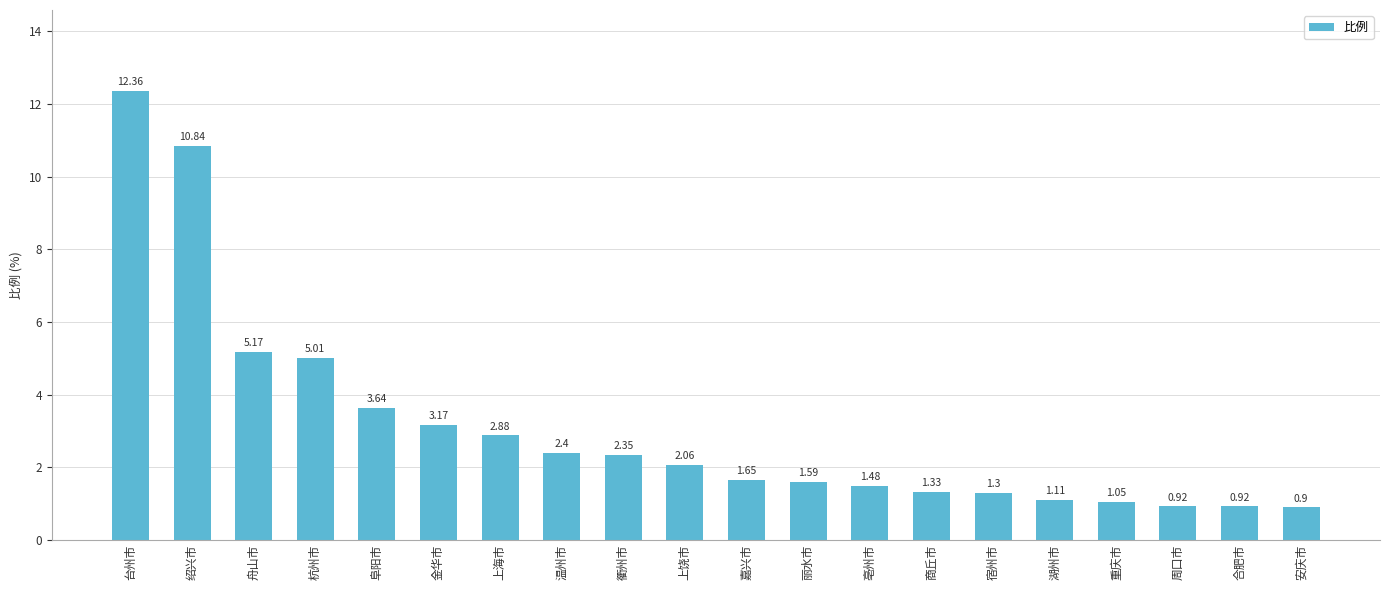

Which category has the highest value across all series?

台州市